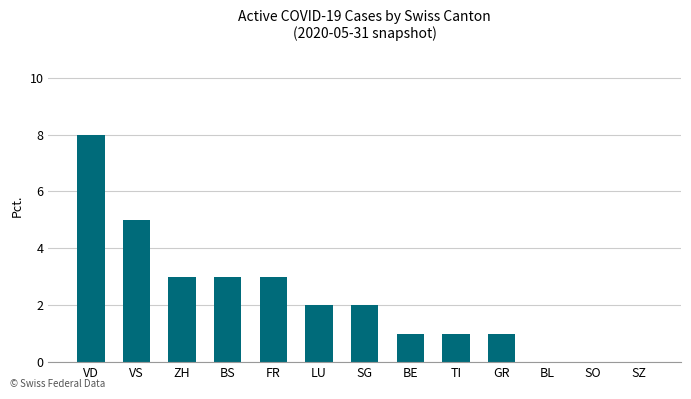

What is the greatest value displayed?

8